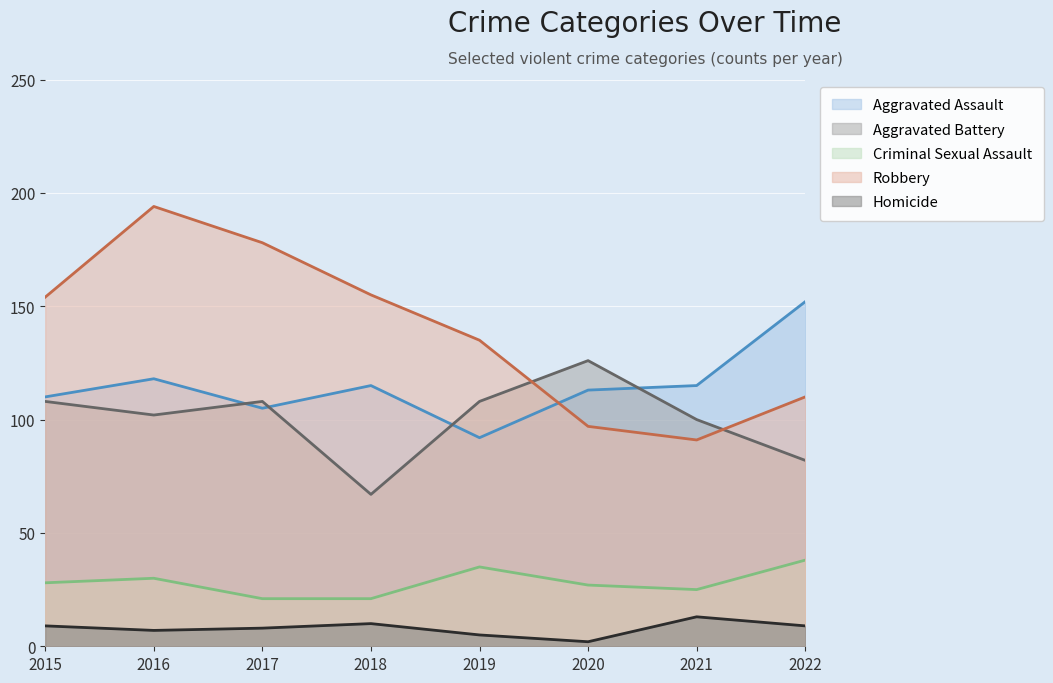

What is the average value of the Robbery series?

139